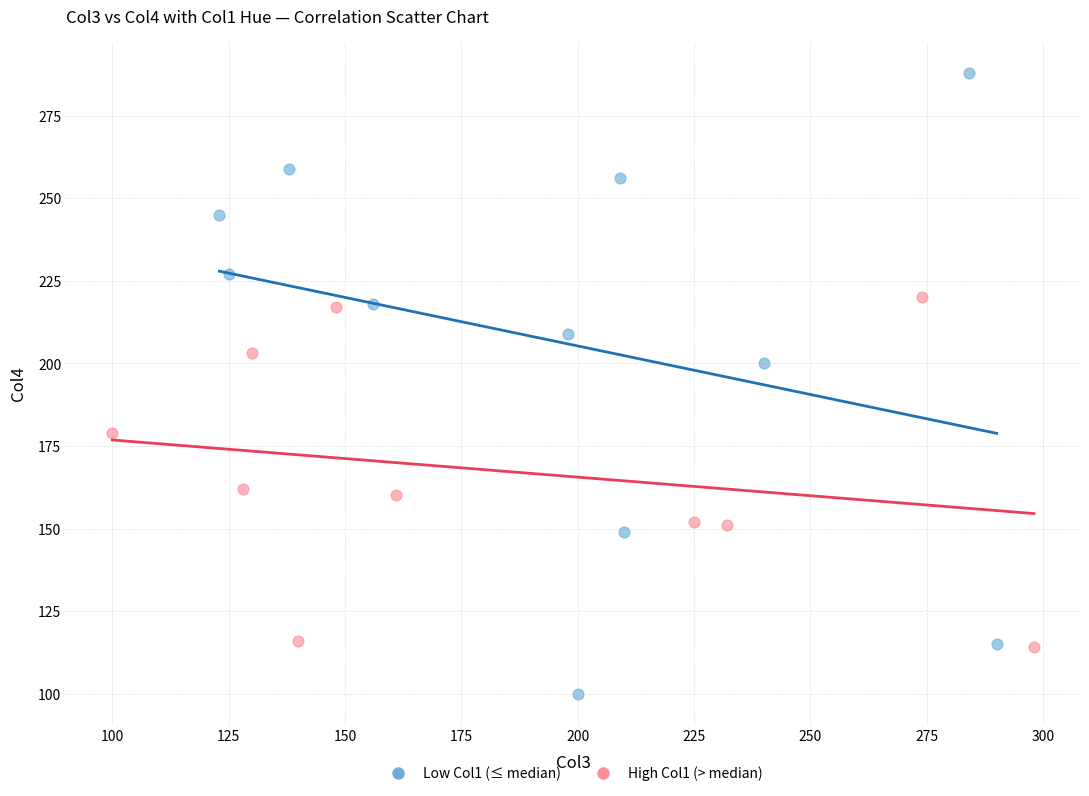

What are all the series names shown in the legend?

Low Col1 (≤ median), High Col1 (> median)